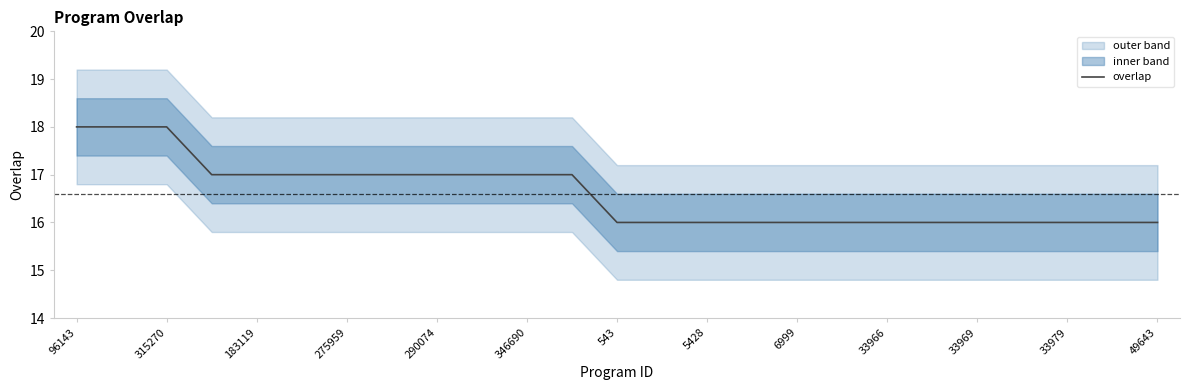

What is the minimum value for overlap?

16